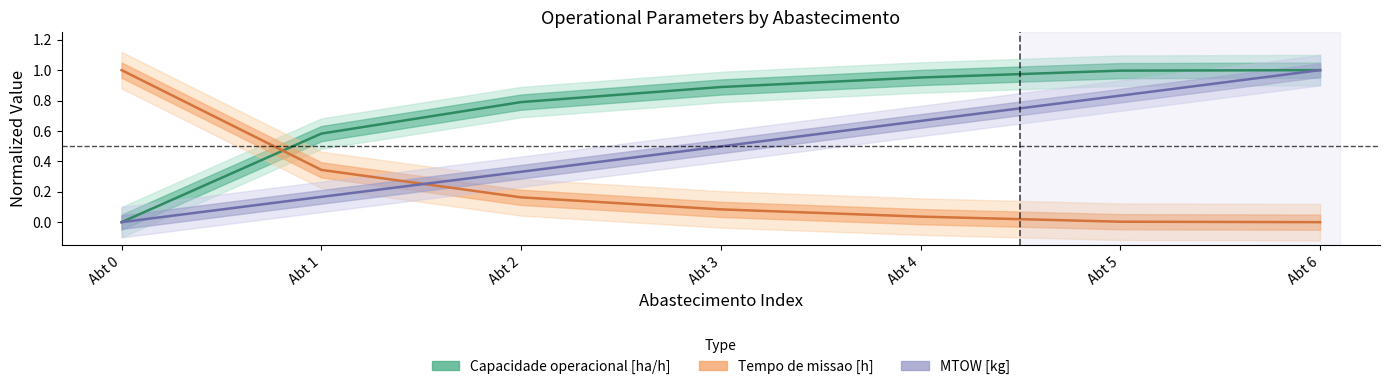

List the series in order of their peak value, lowest first.

Capacidade operacional [ha/h], Tempo de missao [h], MTOW [kg]